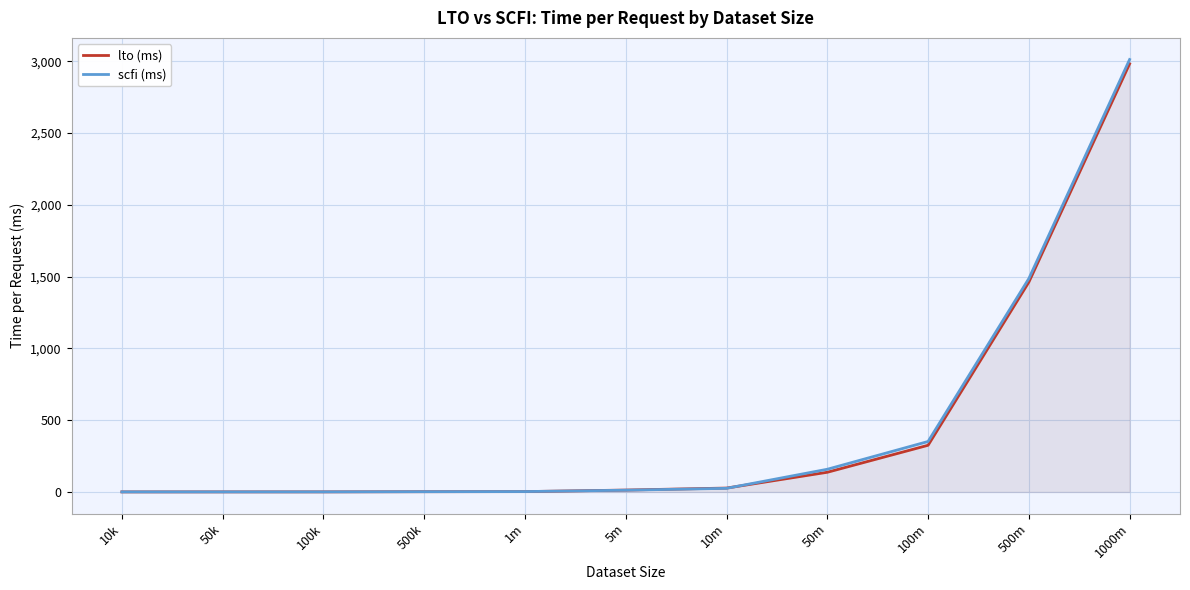

The scfi (ms) series shows 33.5 at 10m. True or false?

False